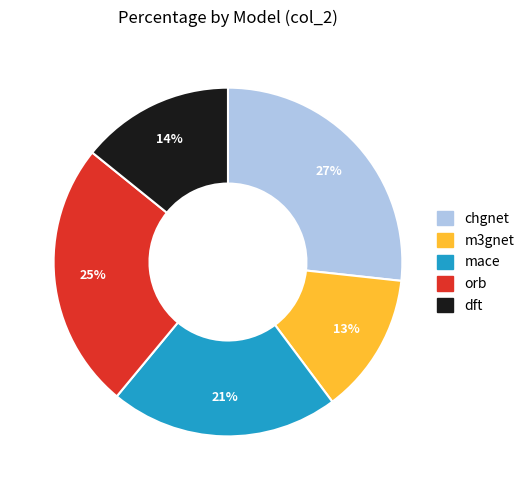

Does dft represent more than half of the total?

No